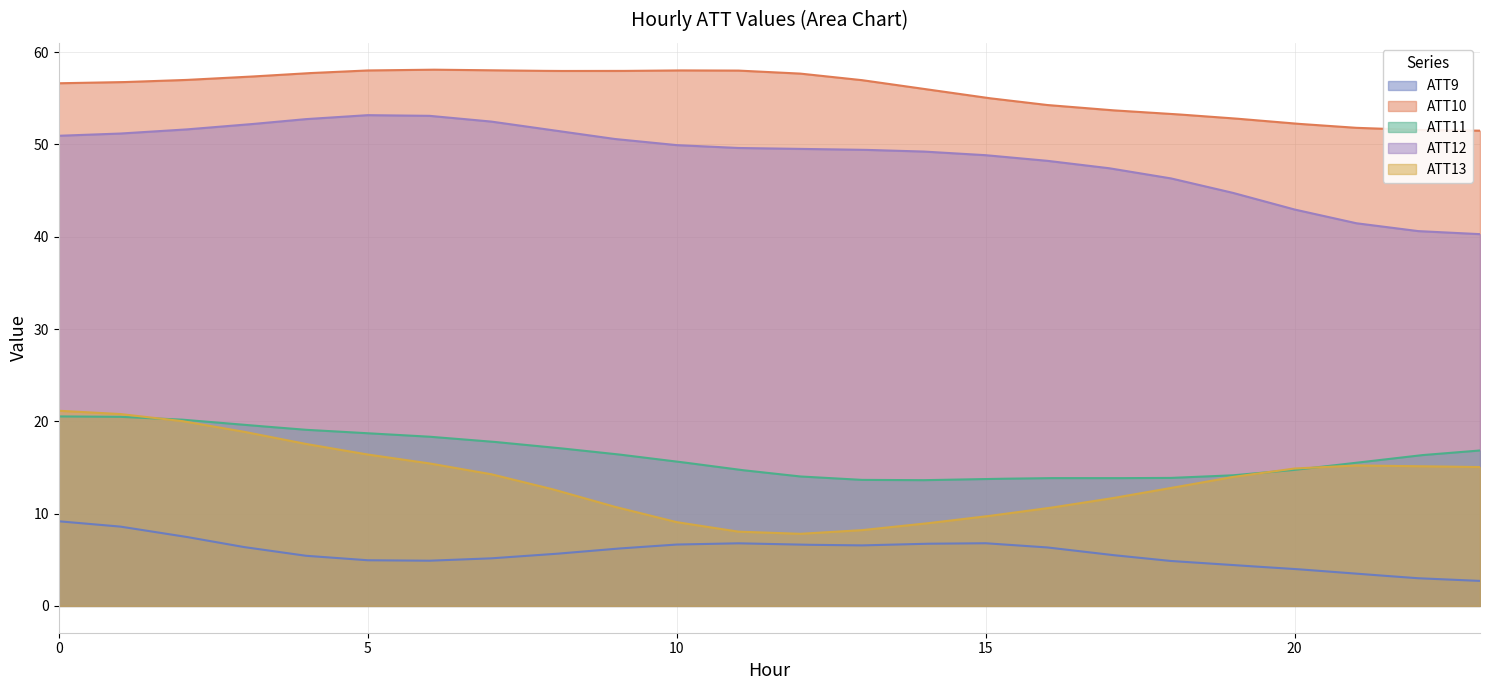

What are all the series names shown in the legend?

ATT9, ATT10, ATT11, ATT12, ATT13